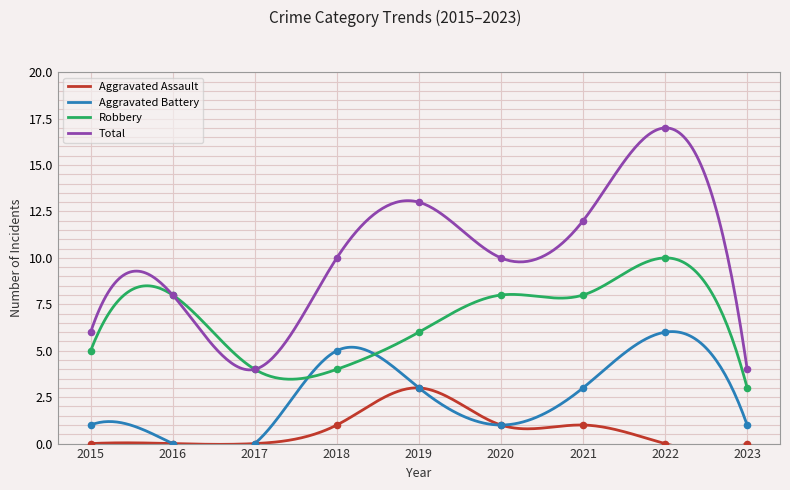

Which series contains the highest Y value?

Total